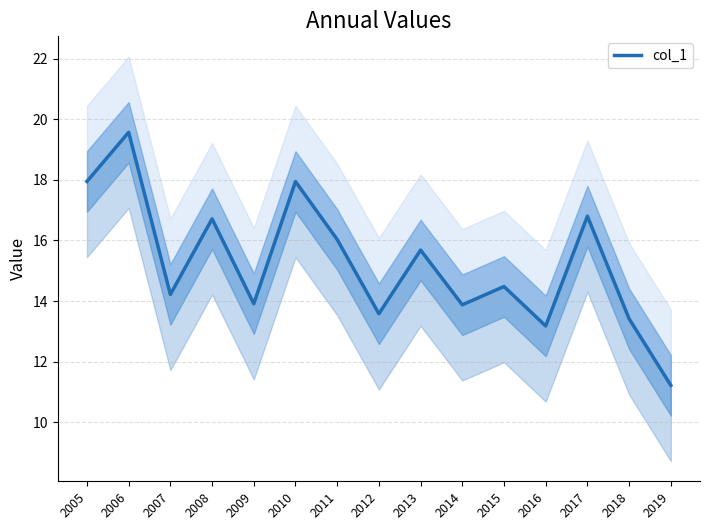

Where is the first local maximum?

2006